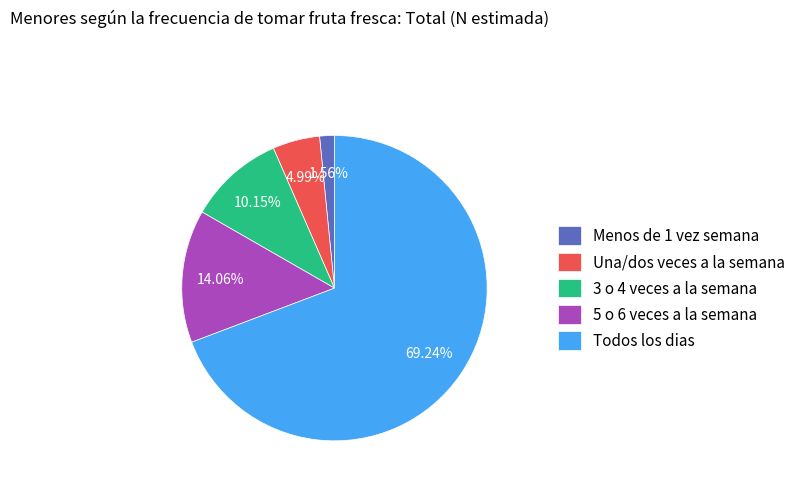

Combined, what portion of the pie is Una/dos veces a la semana and Todos los dias?

74.2%